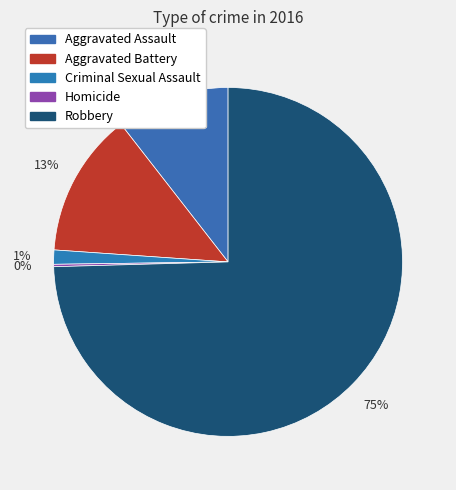

Does Aggravated Battery represent more than half of the total?

No